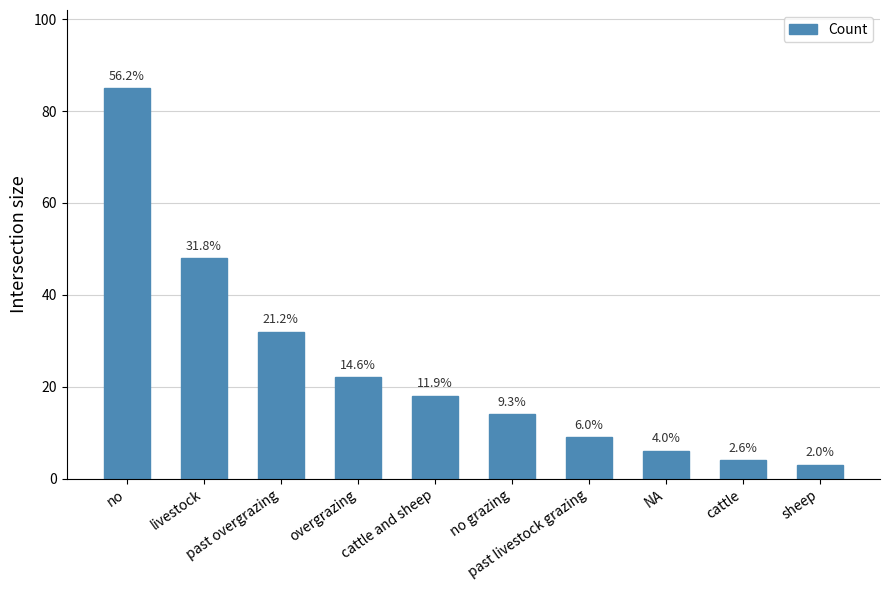

What is the difference between the maximum and second lowest values?

81